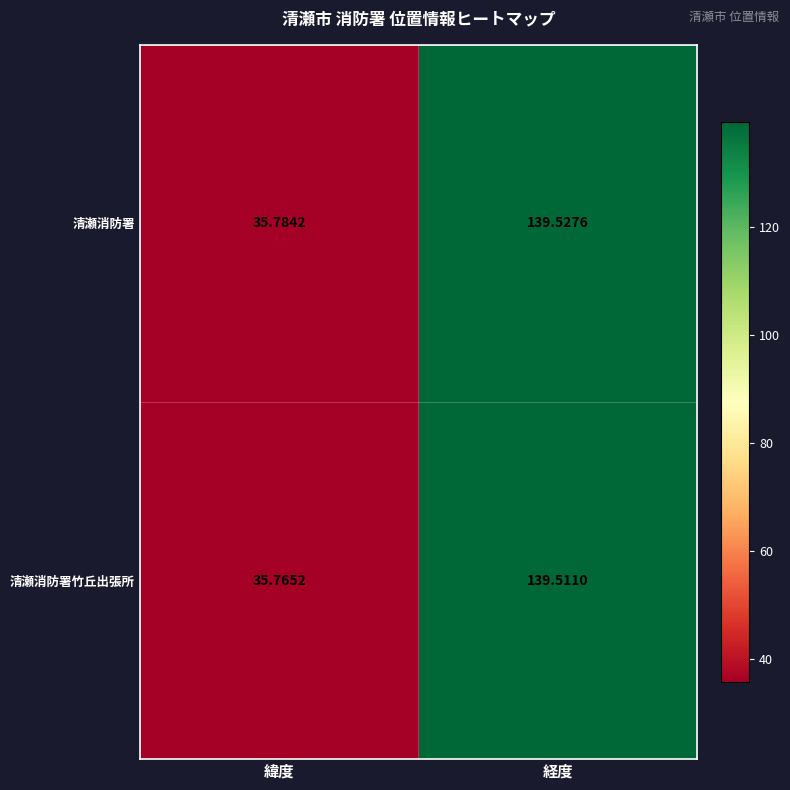

Which label corresponds to the smallest value in the chart?

緯度